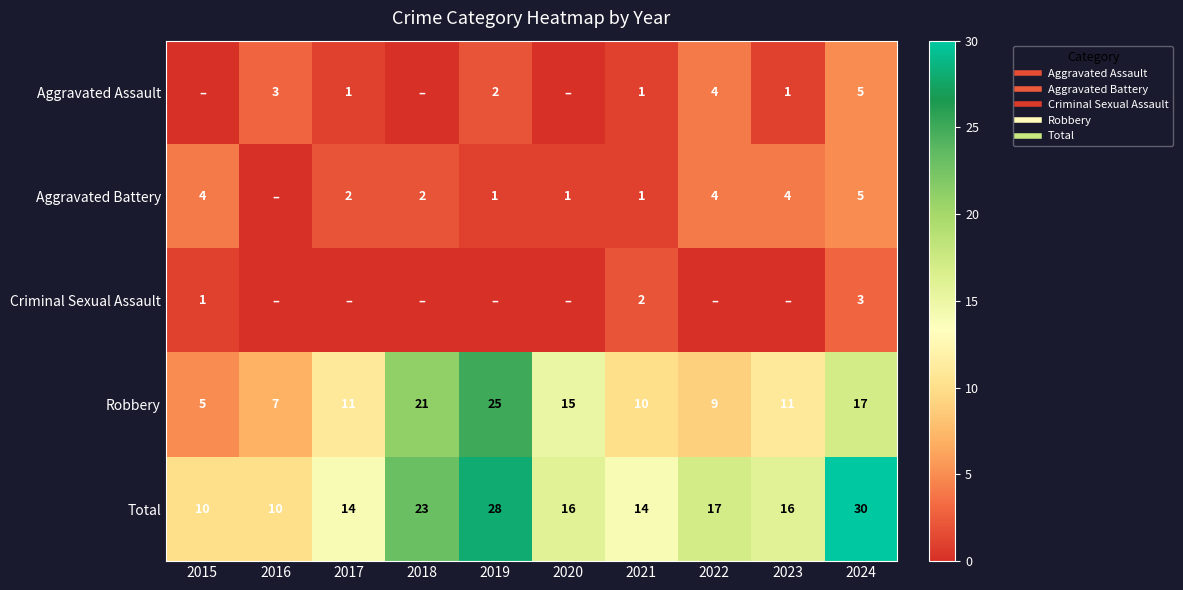

True or false: Robbery has a value of 12 at 2016.

False